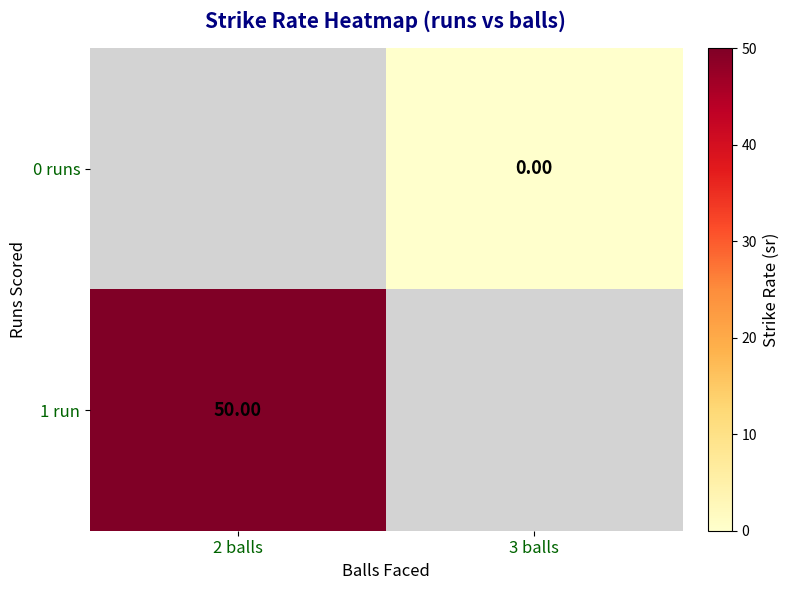

Count the number of data series in this chart.

2